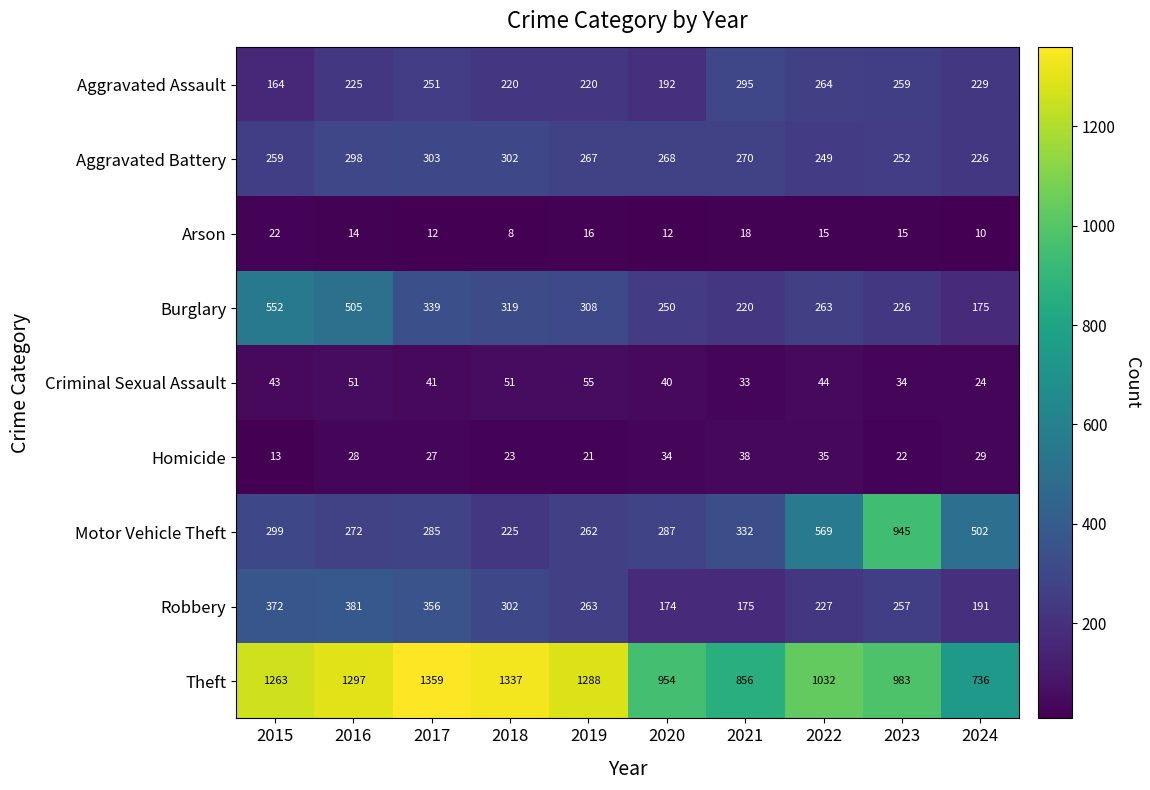

How many categories are shown in the chart?

10